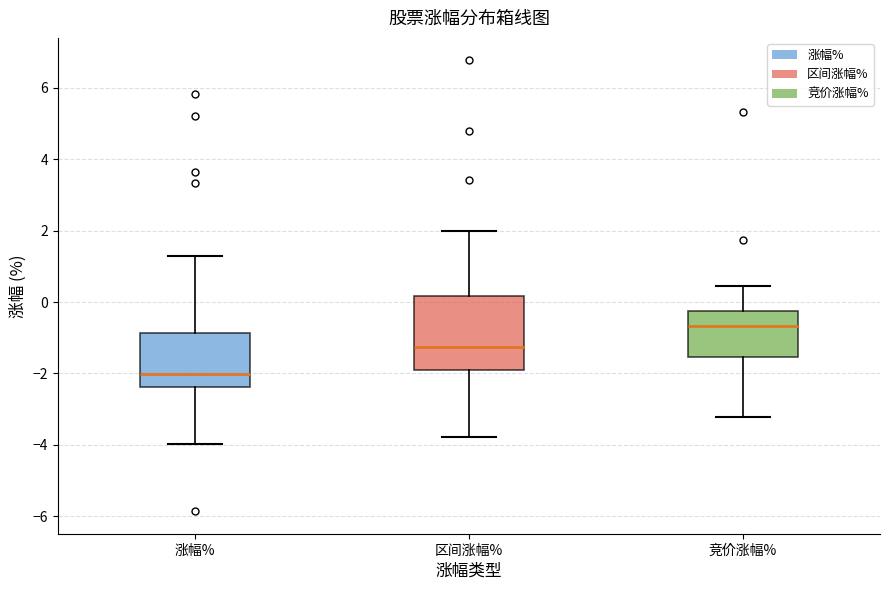

Which box's median line is the lowest?

涨幅%